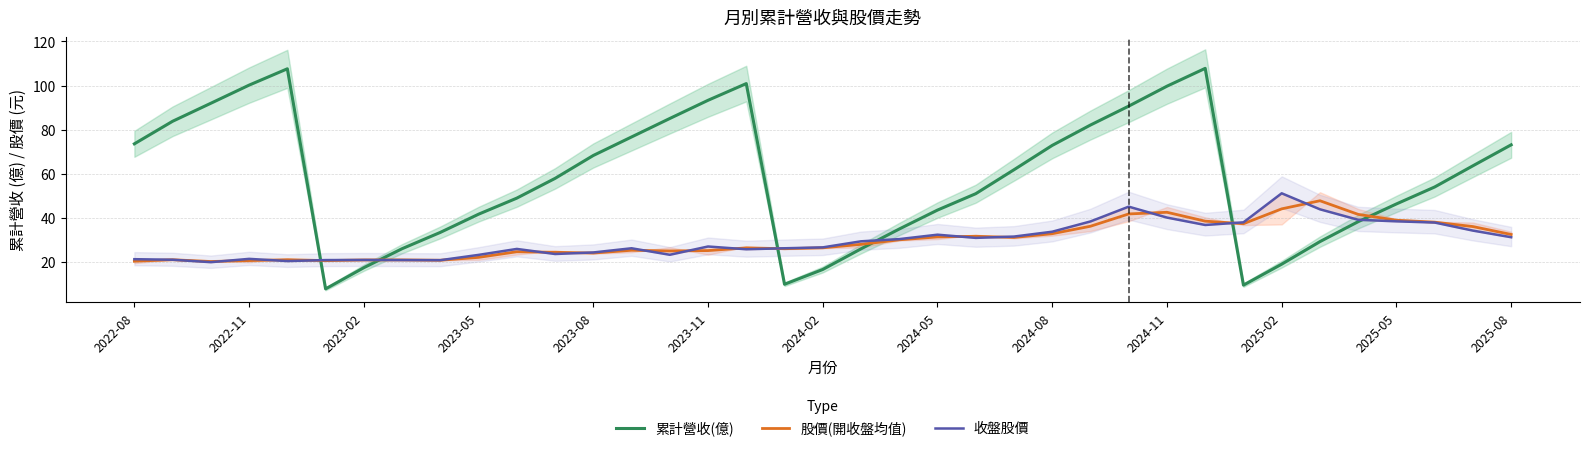

True or false: 累計營收(億) has more than 1 points higher than both neighbors.

True